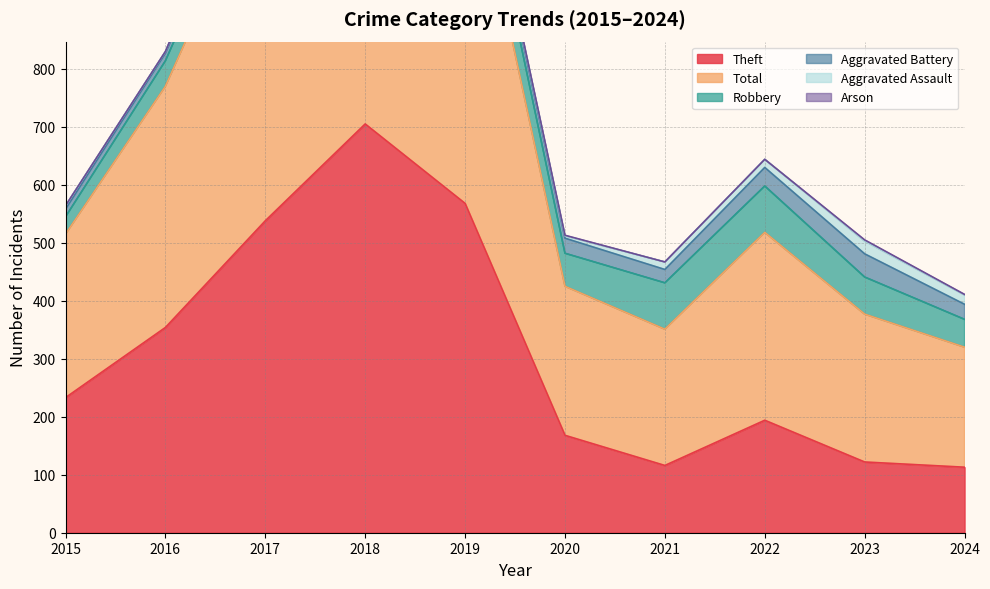

What is the difference between the highest and lowest values at 2023?

253